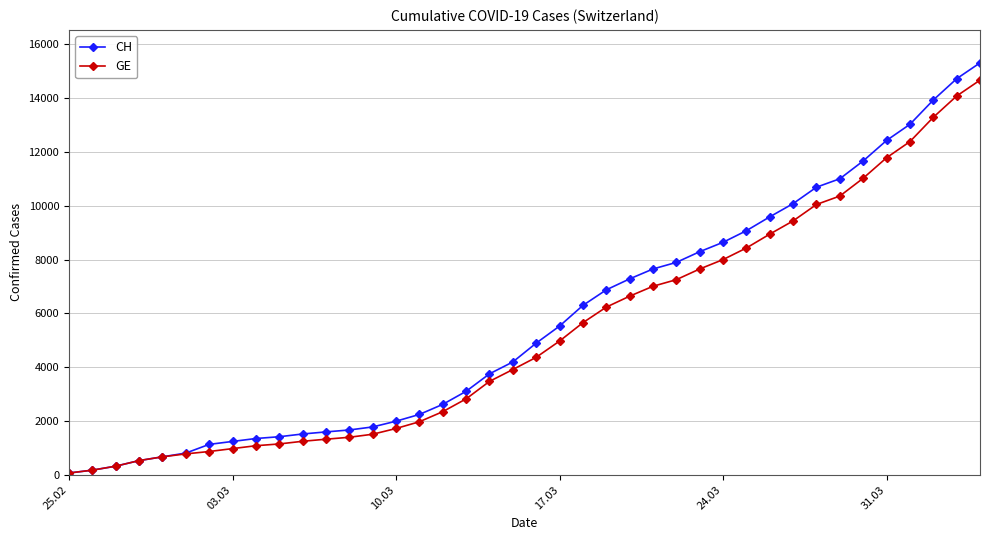

What is the maximum value shown in the chart?

15304